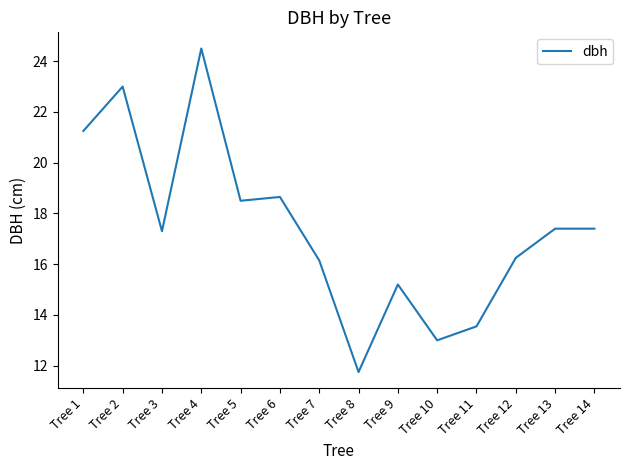

At which category does the data reach its first local peak?

Tree 2